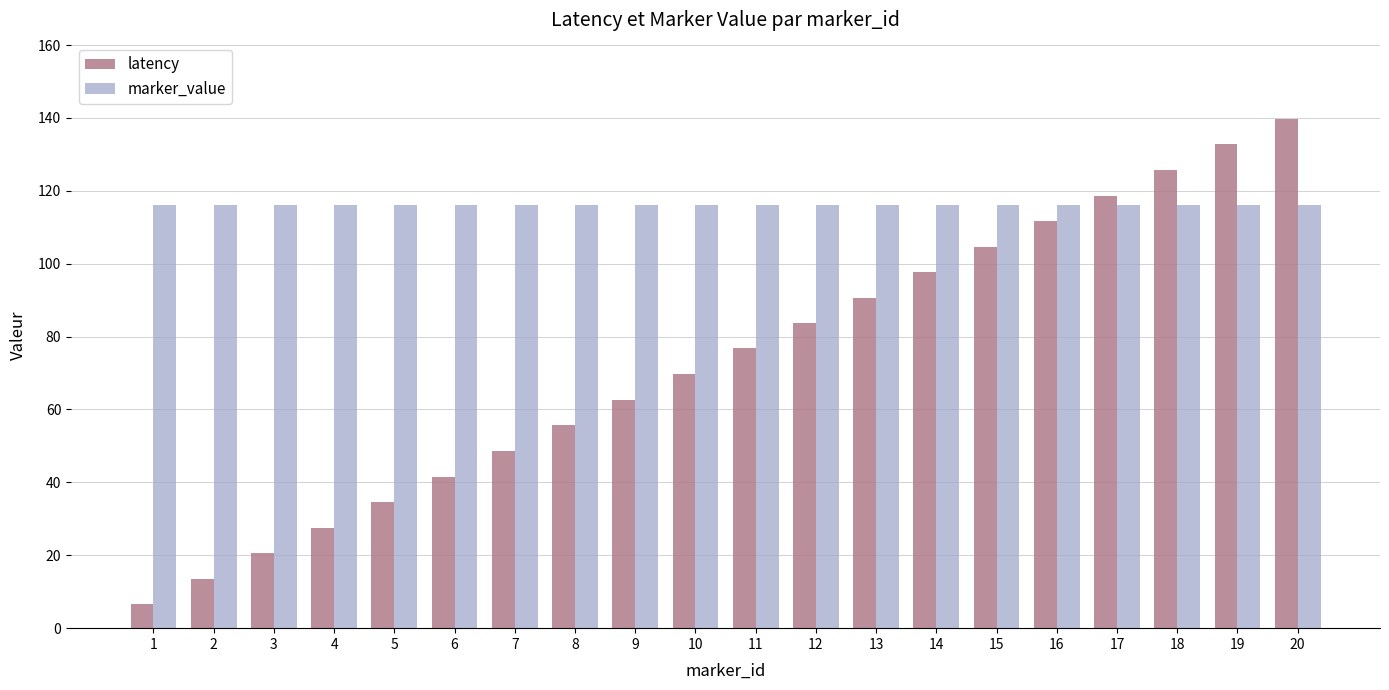

Between 4 and 20, which series saw the biggest shift?

latency